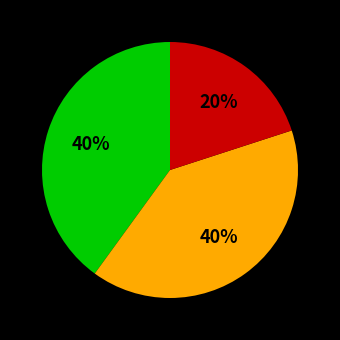

To the nearest percent, what is the difference between the largest and smallest slice percentages?

20%